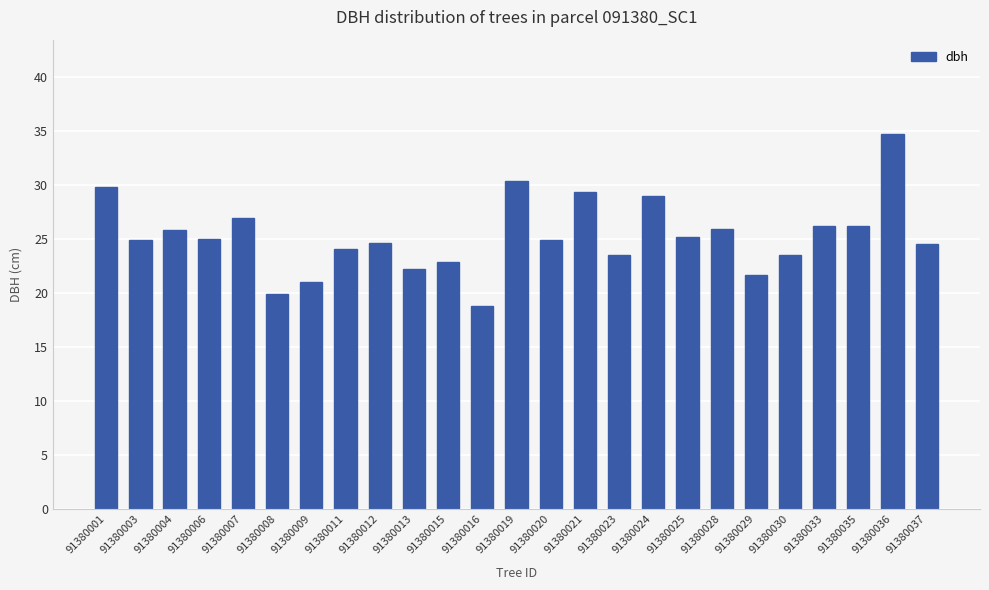

What is the sum of the values at 91380036 and 91380015?

57.7